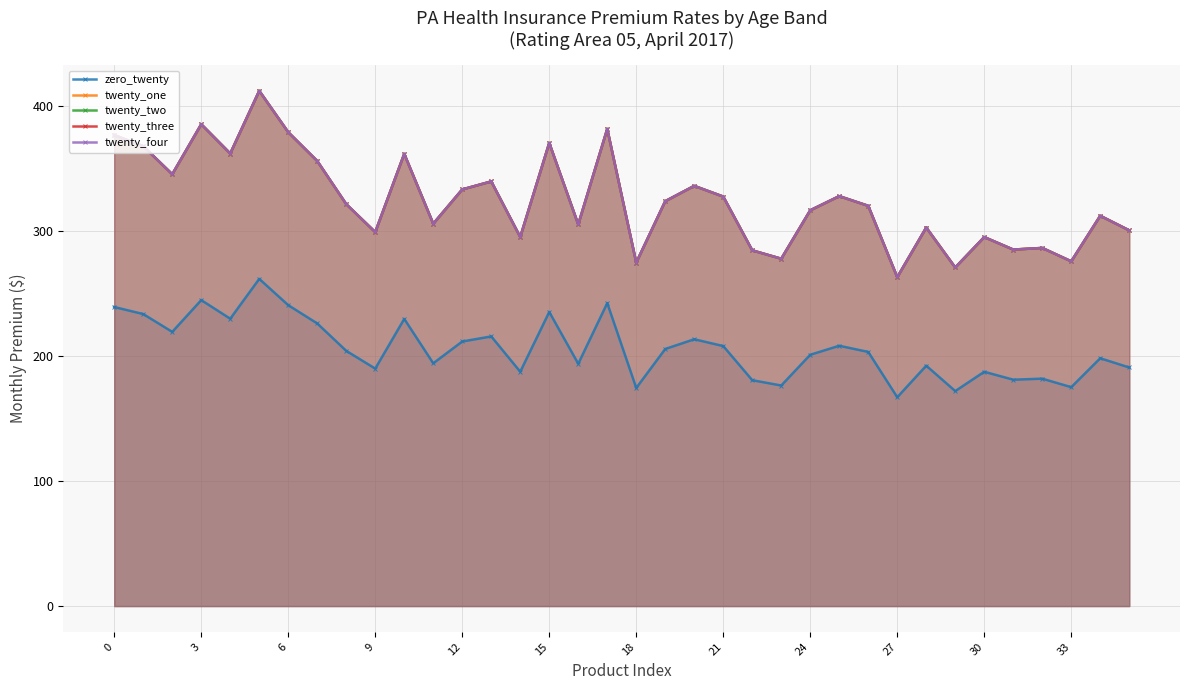

What is the maximum value shown in the chart?

412.2